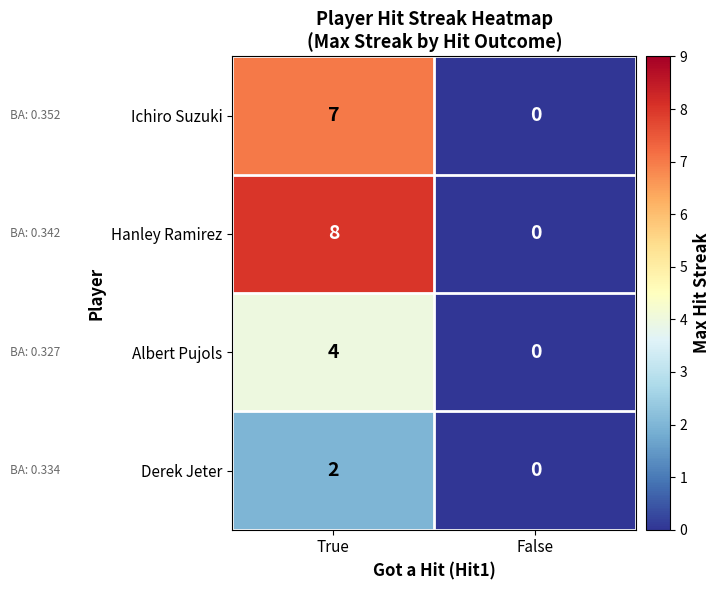

Rank the series by their average value, from lowest to highest.

Derek Jeter, Albert Pujols, Ichiro Suzuki, Hanley Ramirez